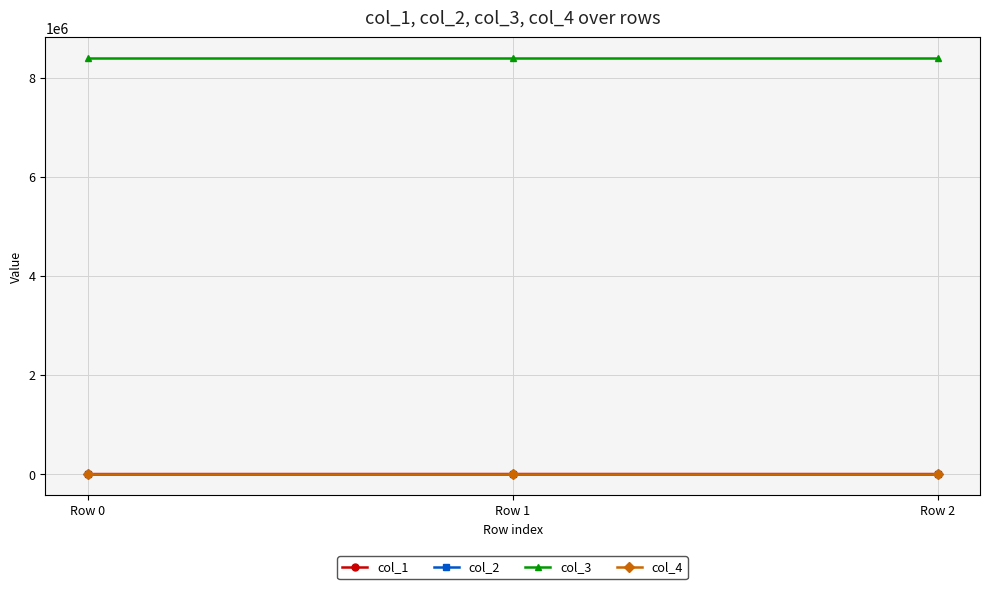

What is the difference between the highest and lowest values at Row 0?

8388736.0